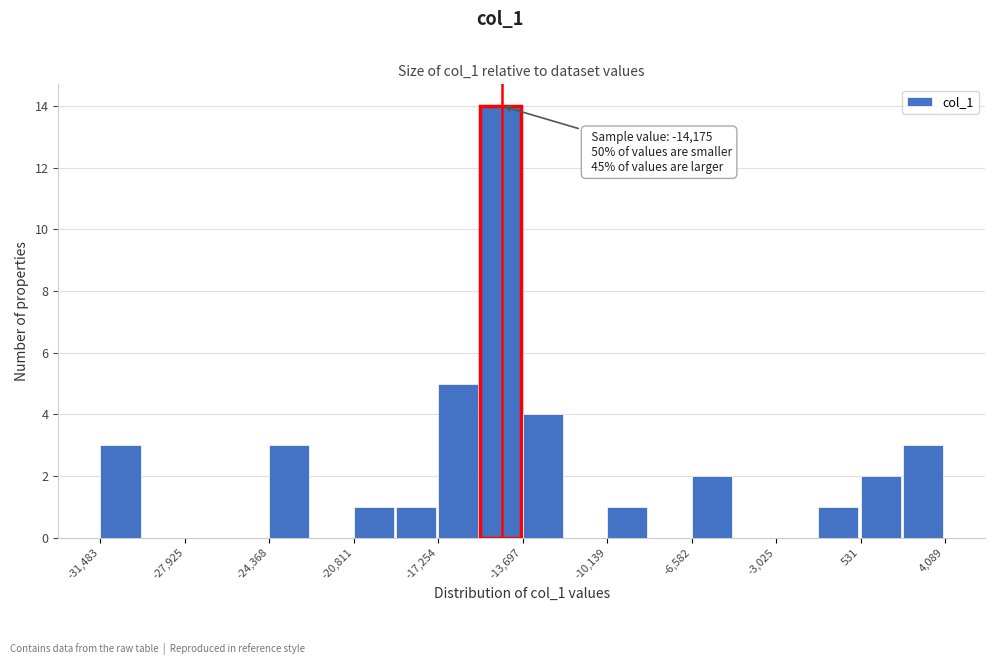

Read against the x-axis, roughly where is the centre of the tallest bar?

-14500